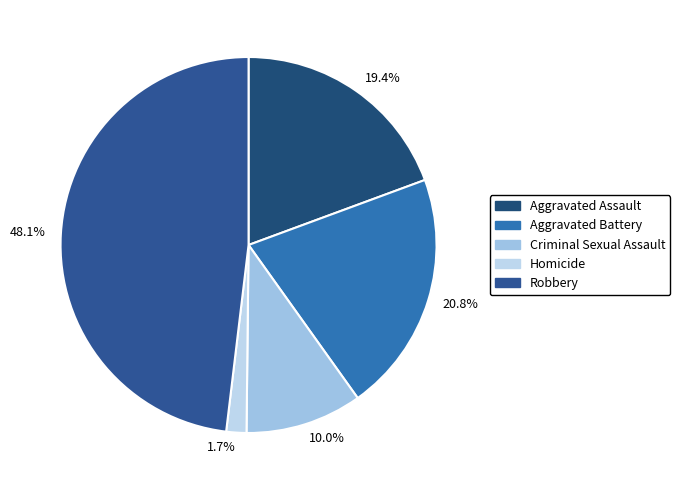

Approximately how many times larger is the value at 48.1% compared to 20.8%?

2.3